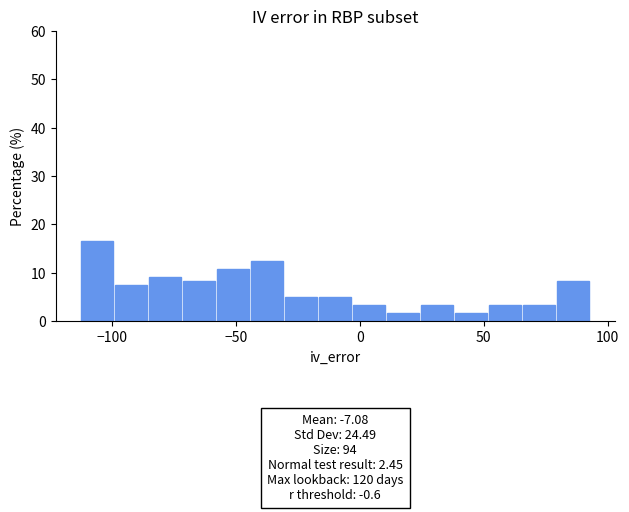

Around what value on the x-axis is the tallest bar? Give the approximate position of its centre, as read against the axis.

-105